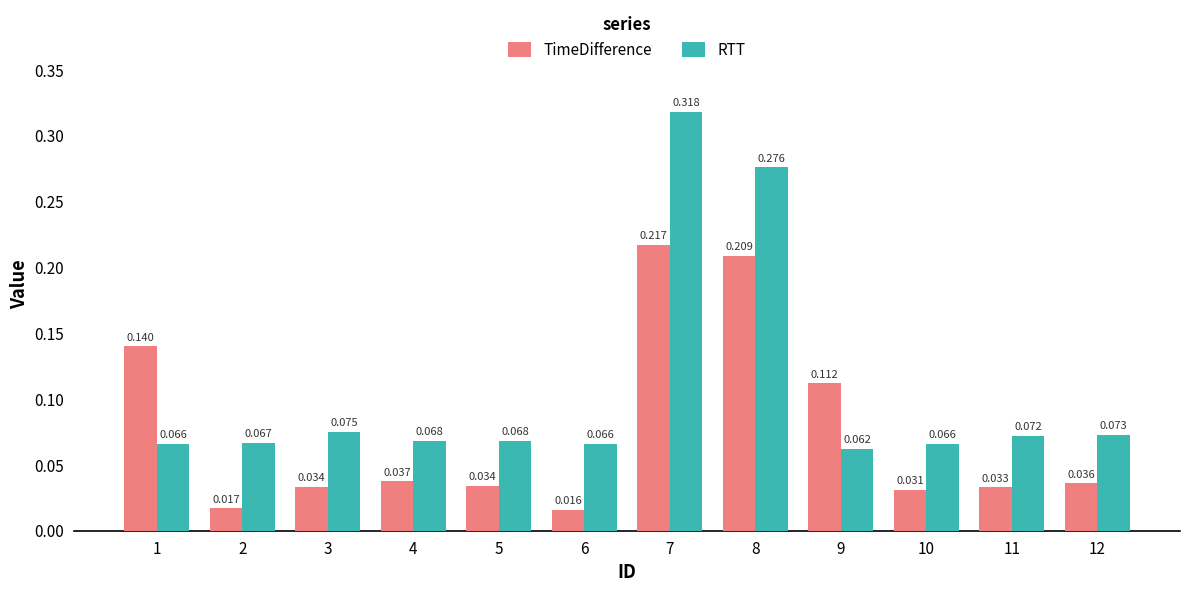

At which category does the chart reach its minimum across all series?

6